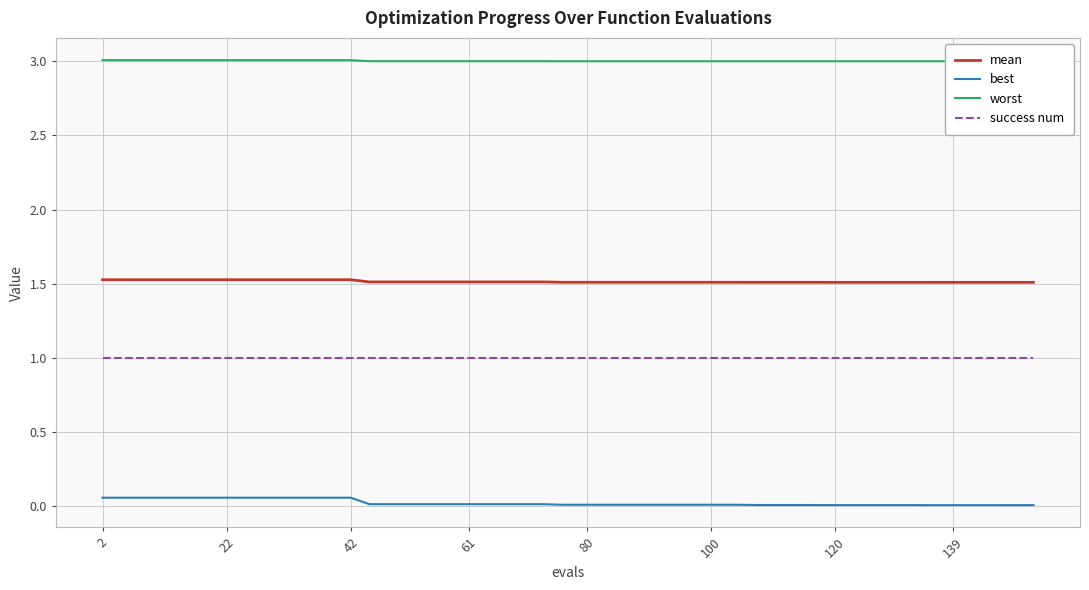

What is the average value of the success num series?

1.0